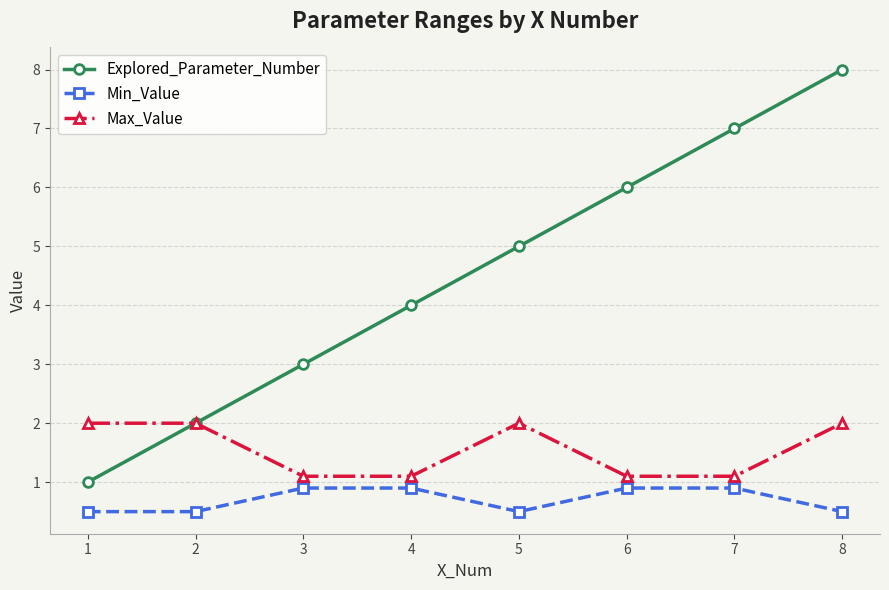

What is the smallest value displayed?

0.5